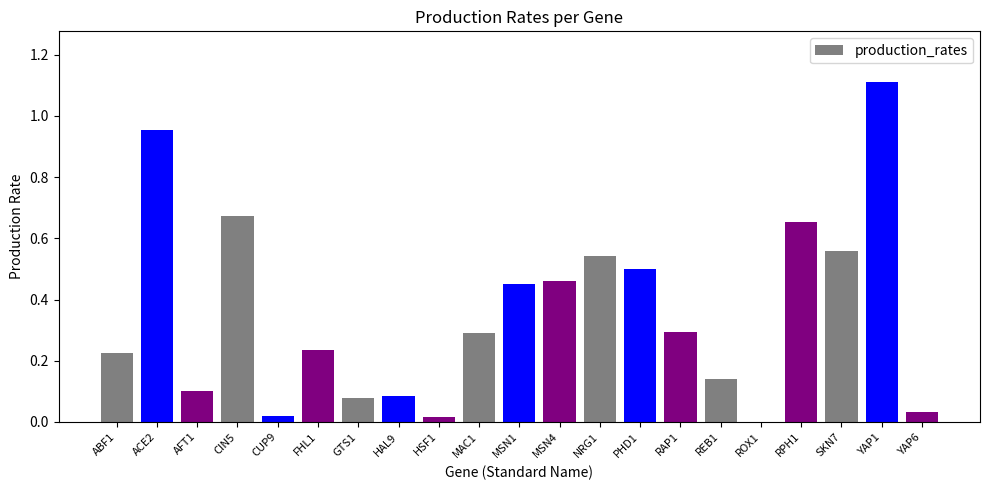

What is the maximum value shown in the chart?

1.1